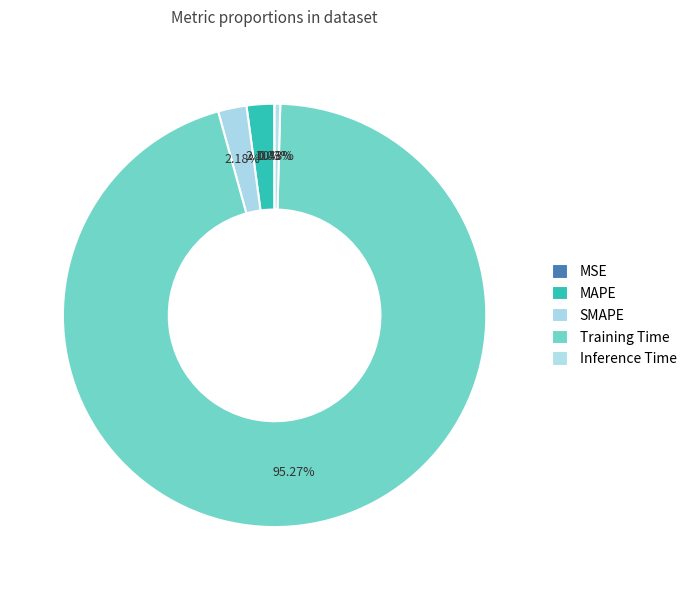

The Inference Time slice represents 11% of the pie. True or false?

False